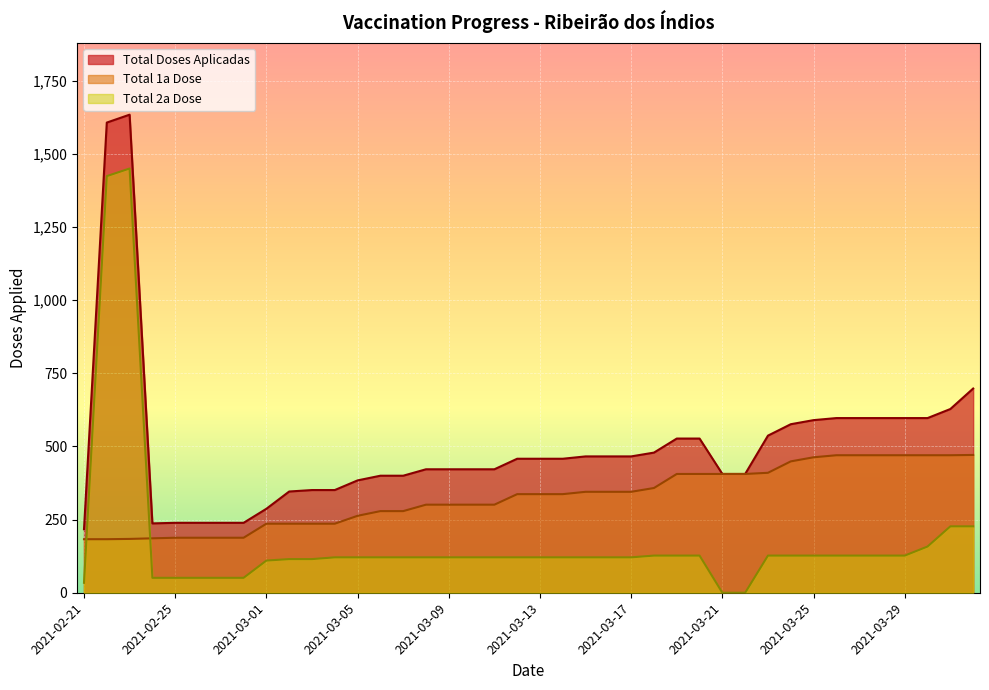

At which category is the sum across all series the highest?

2021-02-23